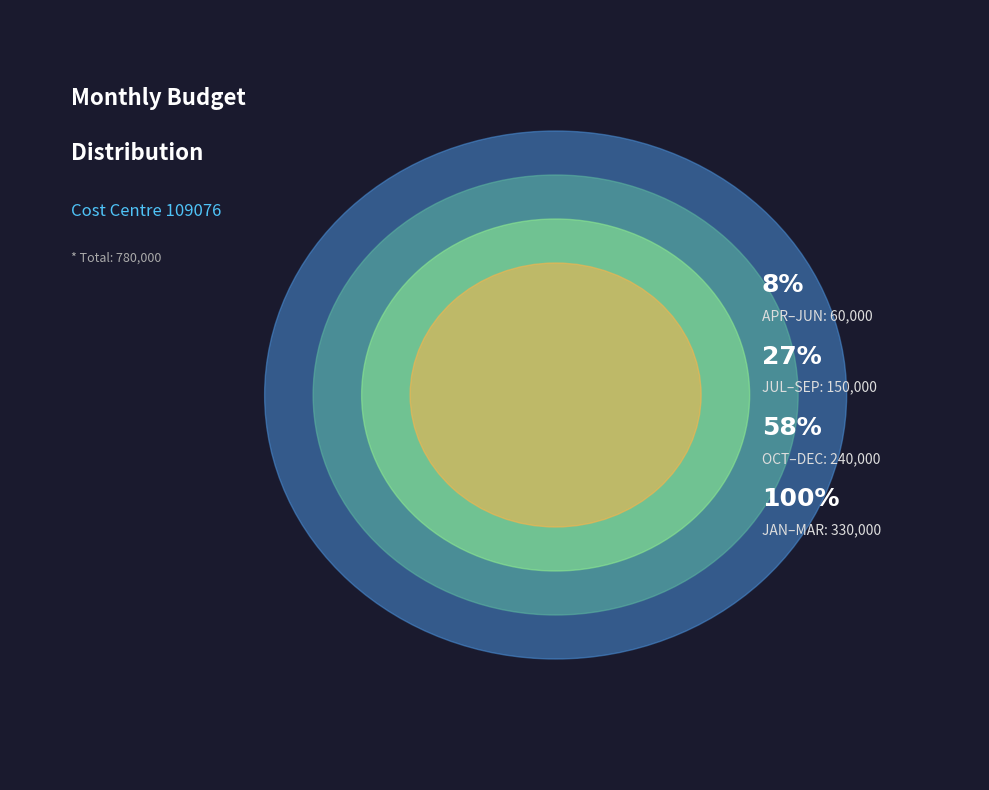

Combined, do JAN and JUN account for over 50%?

No